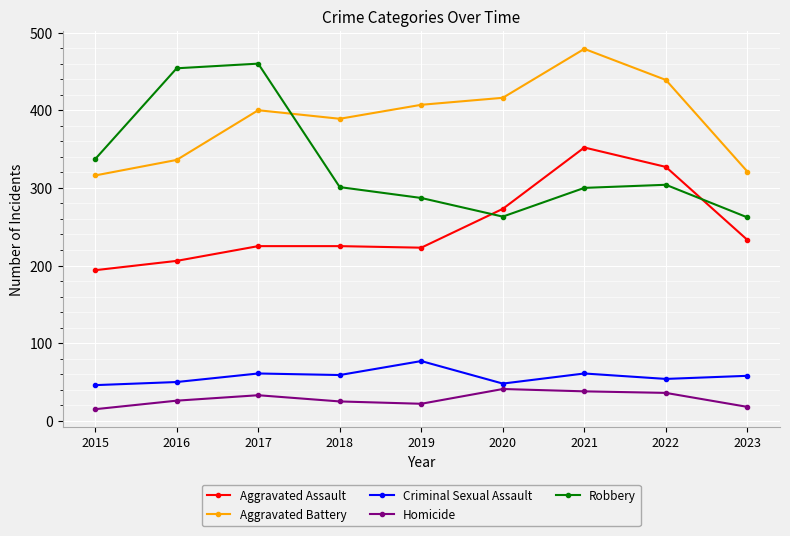

Which series changed the most between 2015 and 2021?

Aggravated Battery